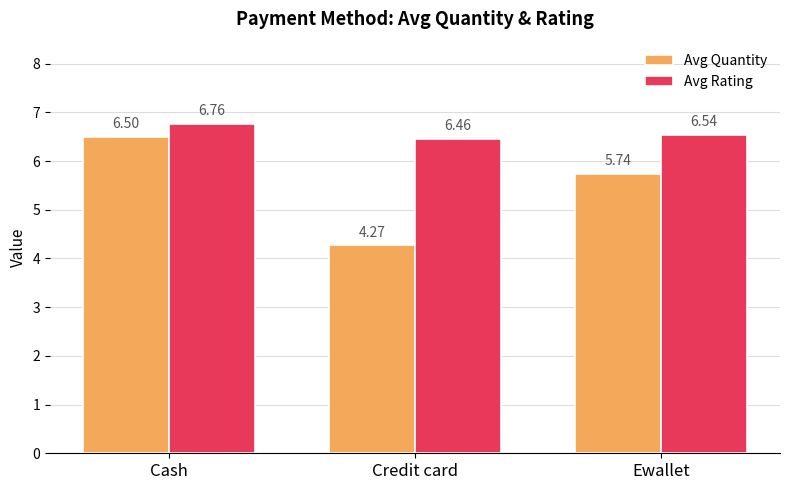

The Avg Quantity series shows 6.5 at Cash. True or false?

True